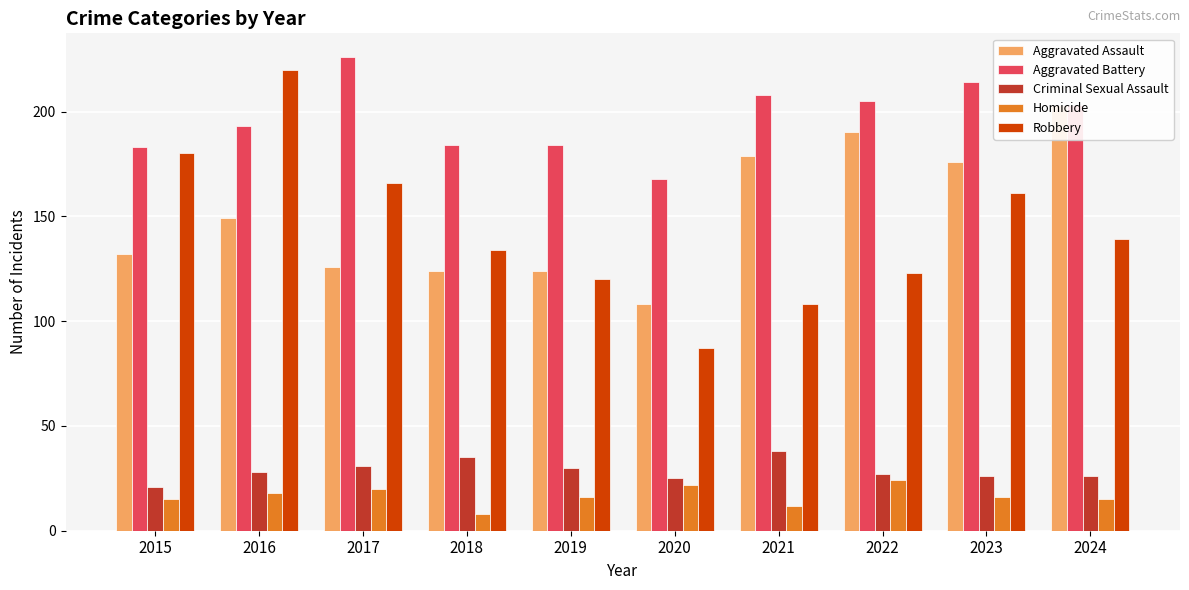

What are all the series names shown in the legend?

Aggravated Assault, Aggravated Battery, Criminal Sexual Assault, Homicide, Robbery